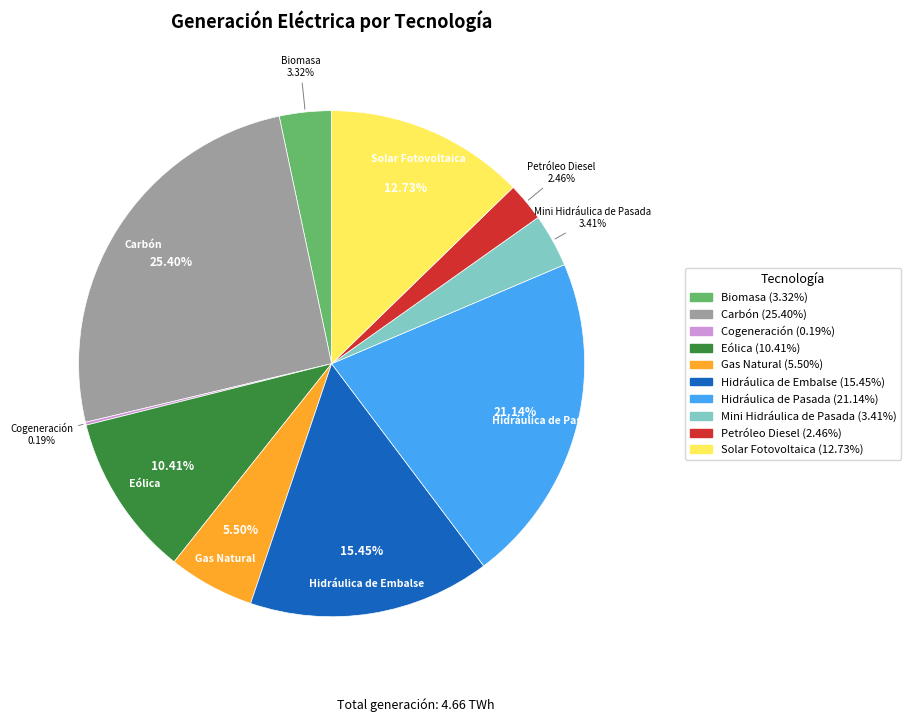

What is the ratio of the value at Carbón to the value at Solar Fotovoltaica?

2.0